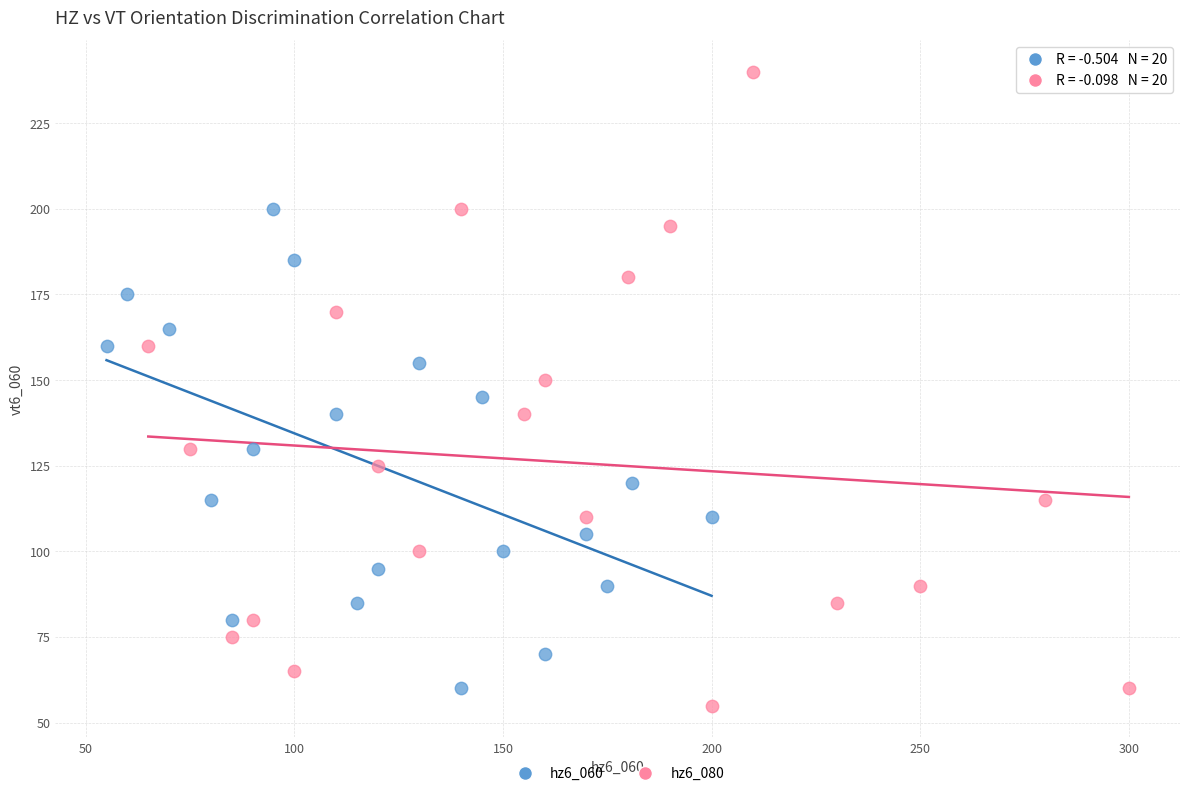

What are all the series names shown in the legend?

hz6_060, hz6_080